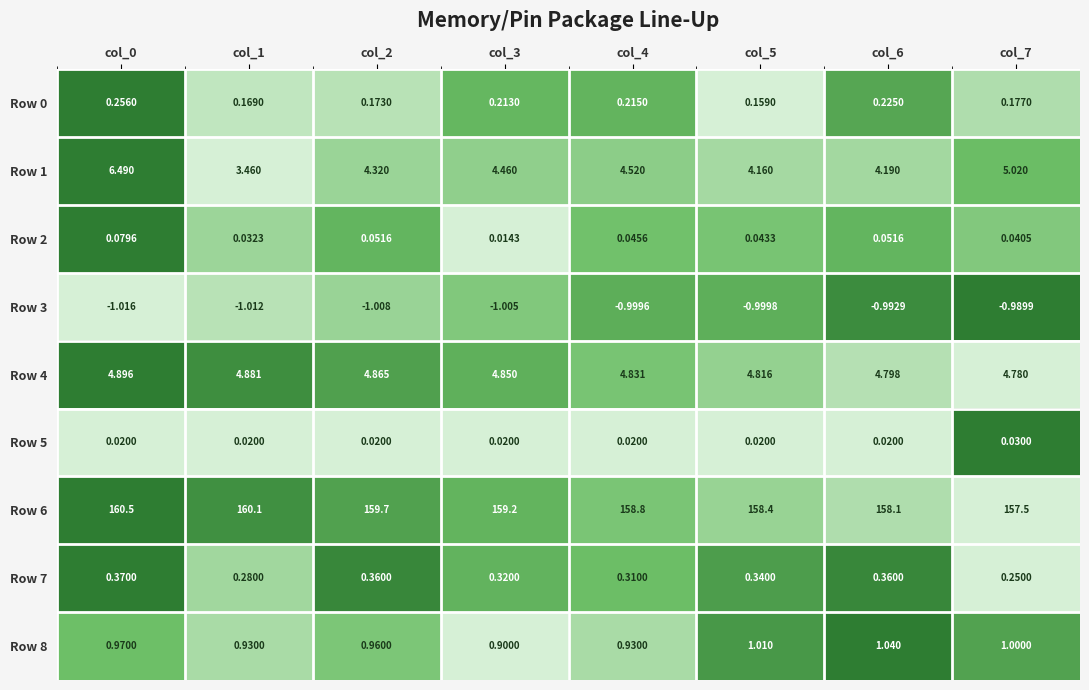

Is the value of Row 0 at col_3 greater than the value of Row 4 at col_7?

No